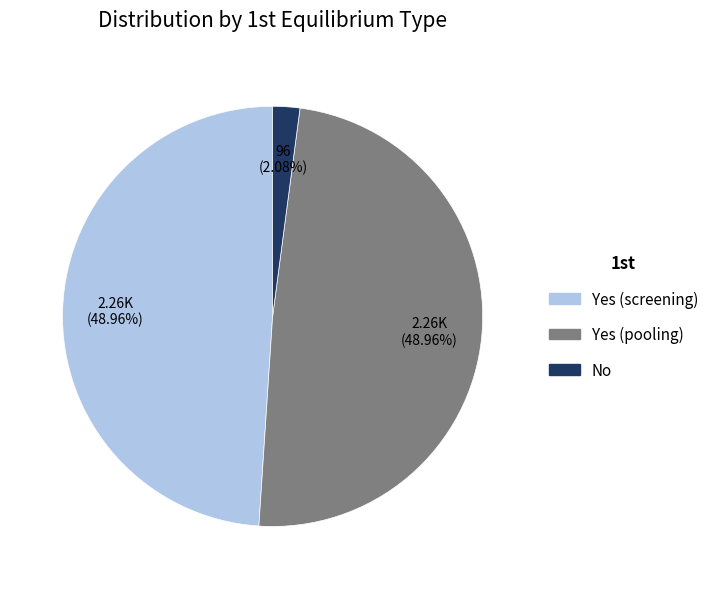

Does Yes (pooling) account for over 50% of the chart?

No